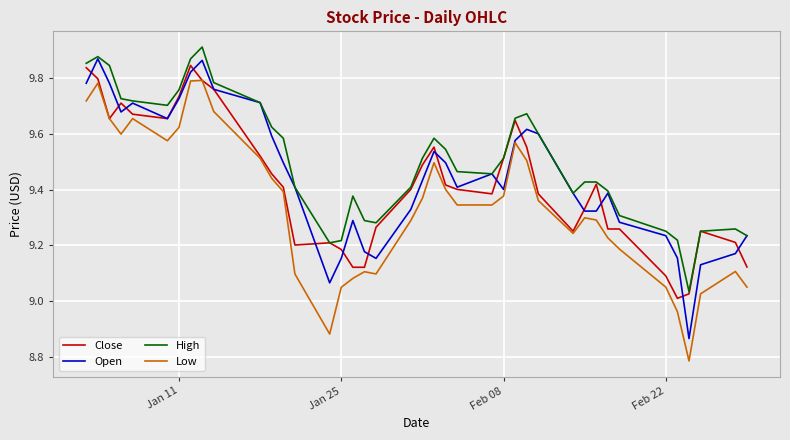

Rank the series by their average value, from lowest to highest.

Low, Close, Open, High